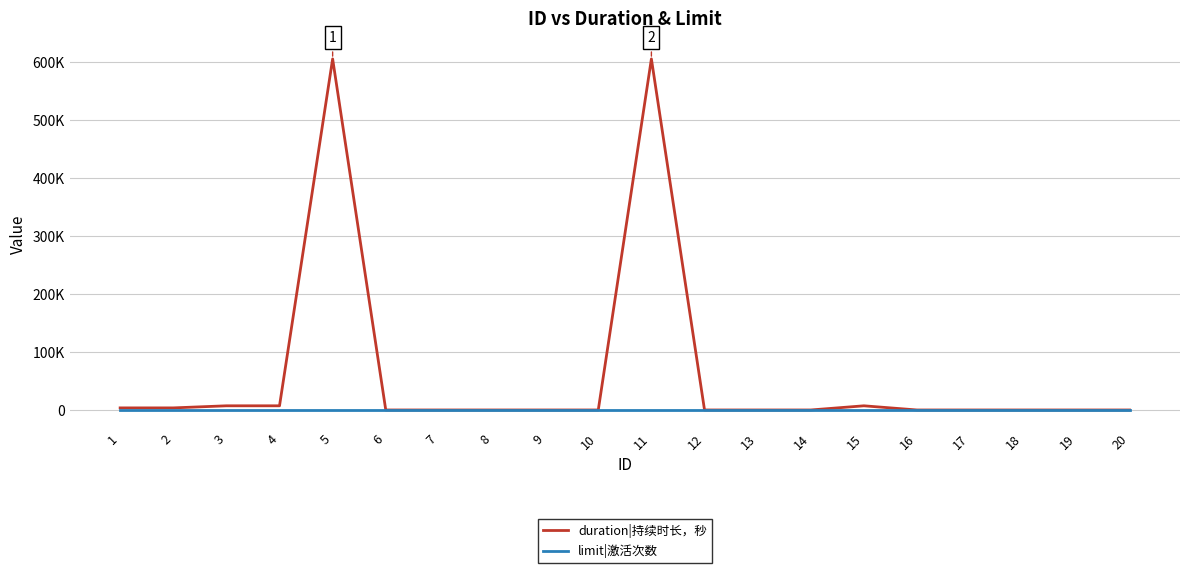

What are all the series names shown in the legend?

duration|持续时长，秒, limit|激活次数